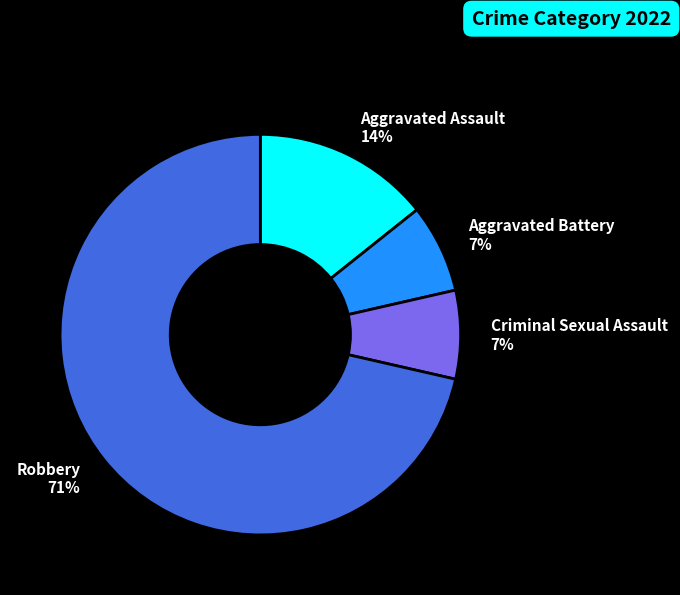

Combined, do Aggravated Battery and Criminal Sexual Assault account for over 50%?

No